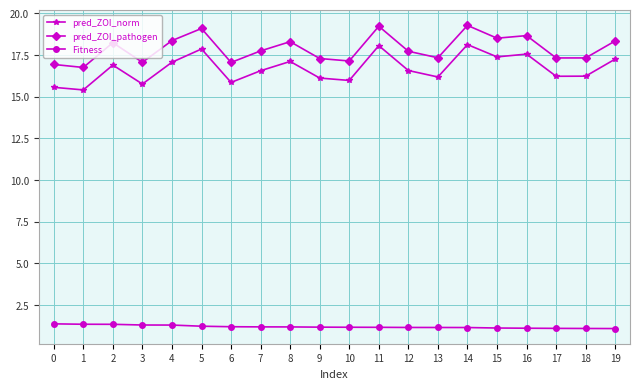

Does the chart have visible grid lines?

Yes